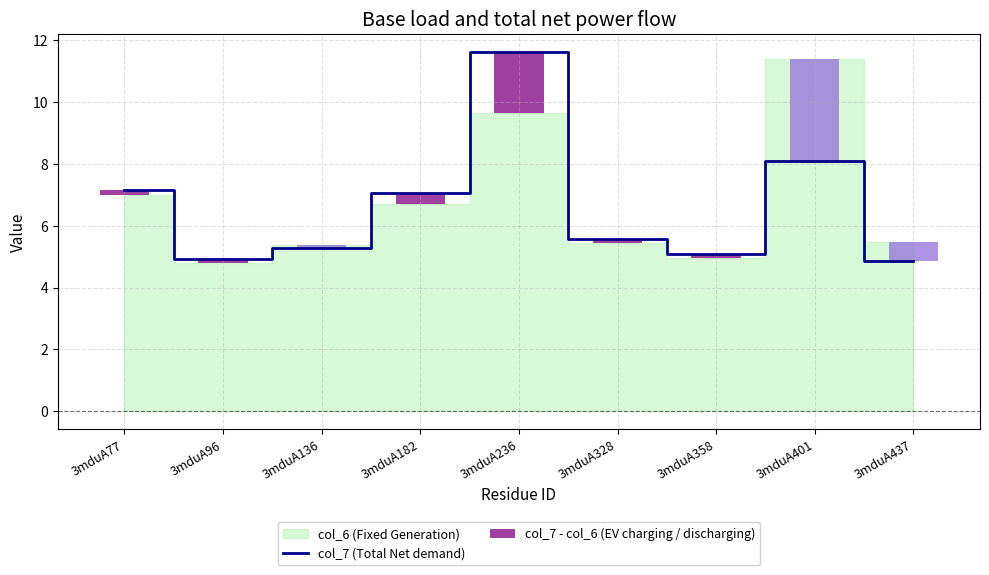

The col_7 (Total Net demand) series shows 7.4 at 3mduA96. True or false?

False